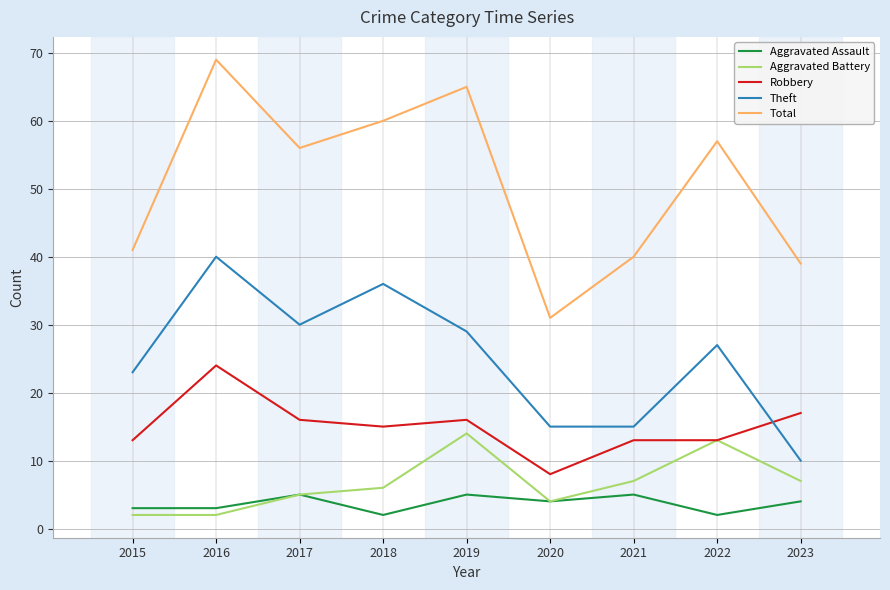

At which category is the sum across all series the highest?

2016